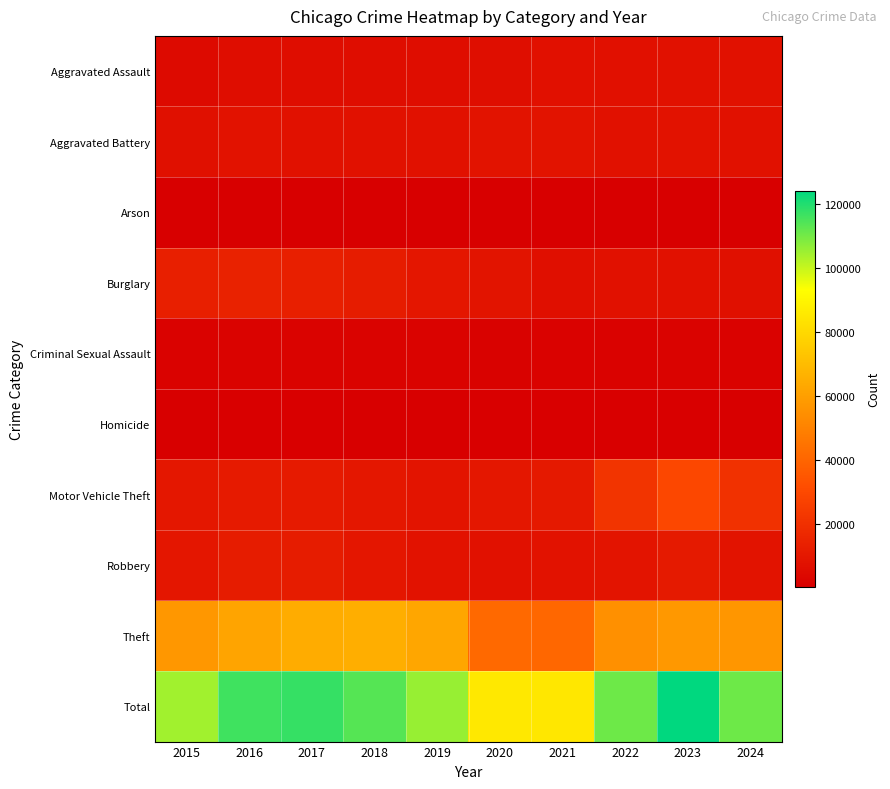

At how many categories does at least one series exceed 23317?

10